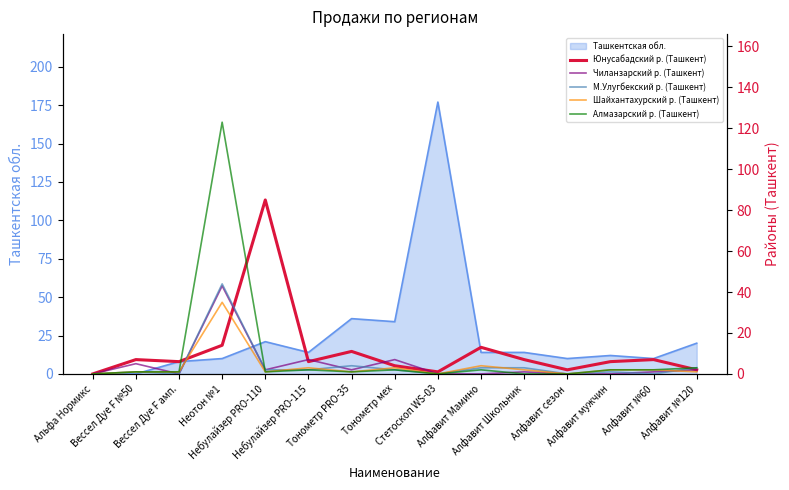

What is the highest value of the Ташкентская обл. series?

177